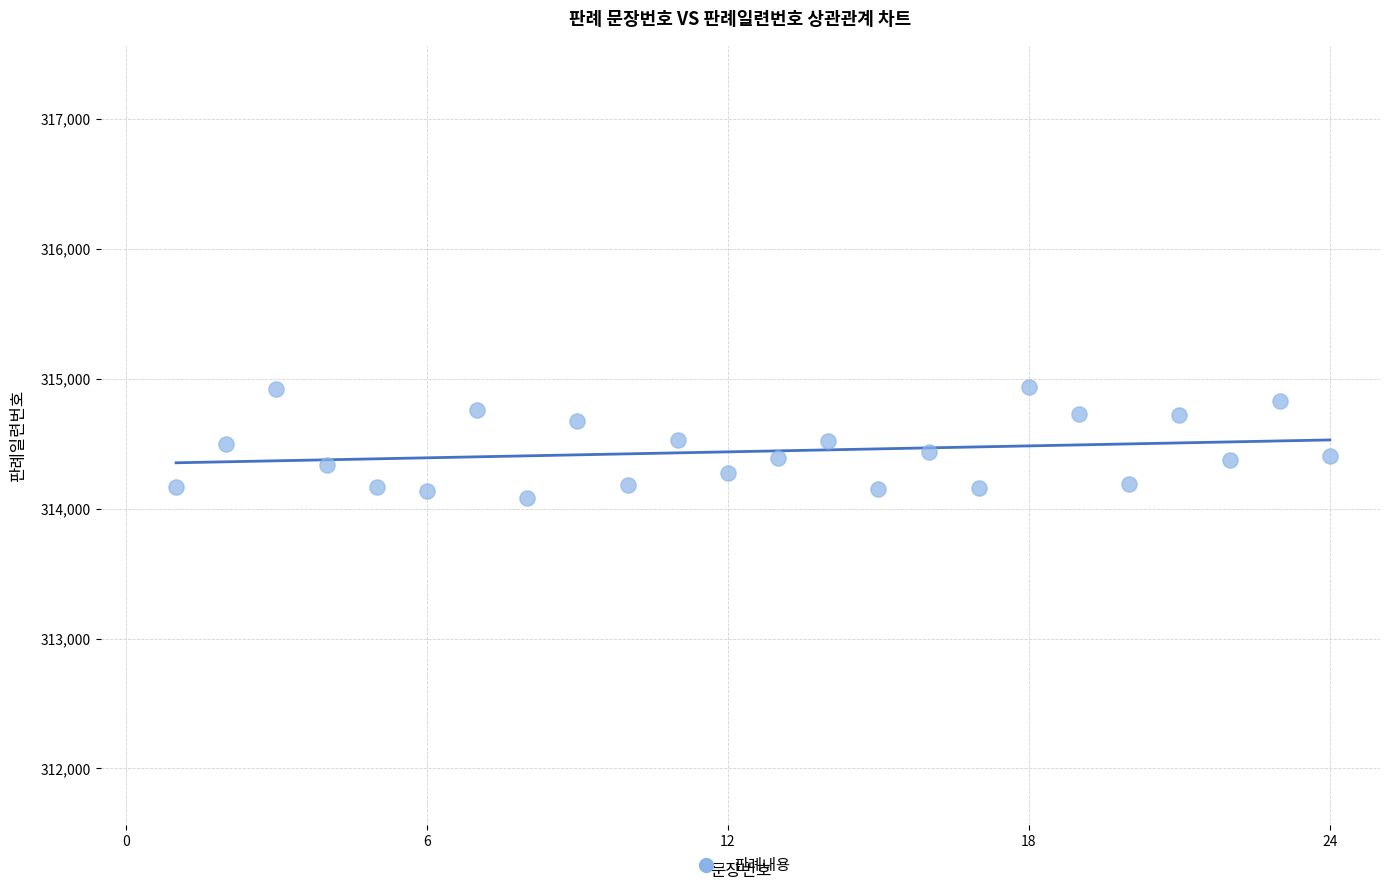

What is the range of X values (max minus min)?

23